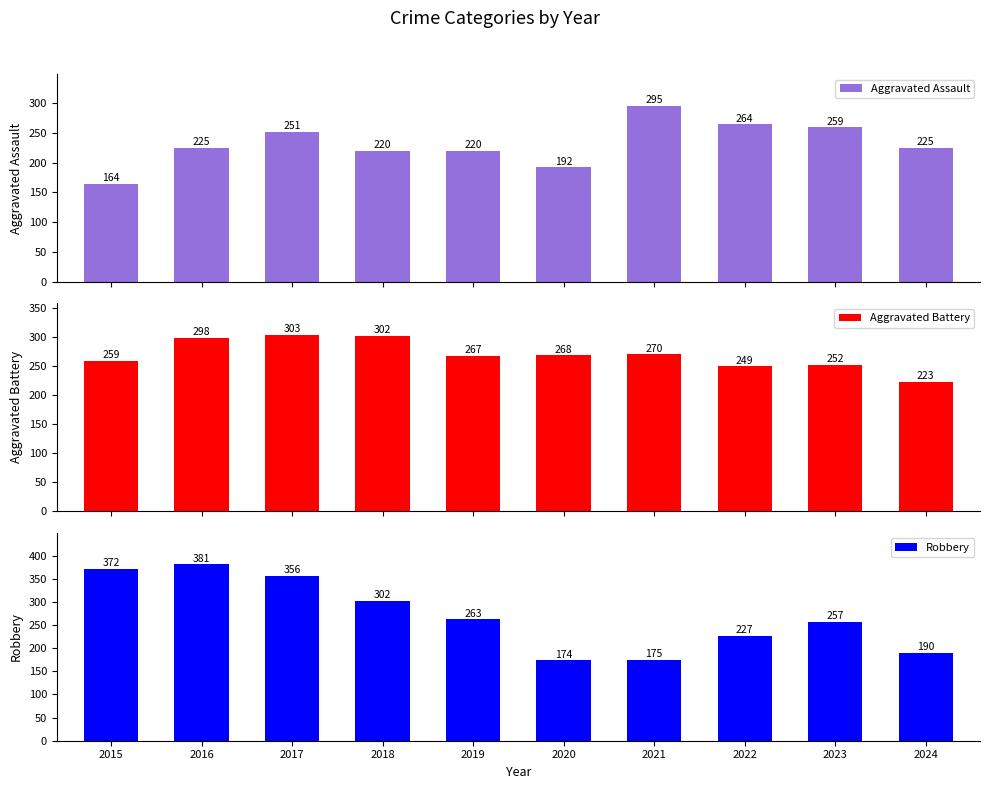

Which series has the largest range (max minus min)?

Robbery